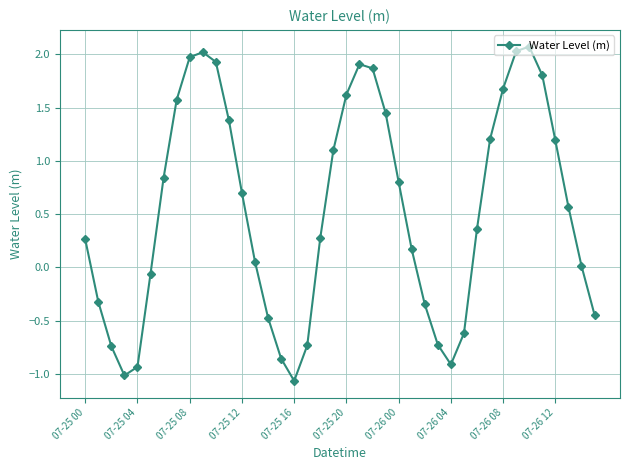

What is the maximum value shown in the chart?

2.1